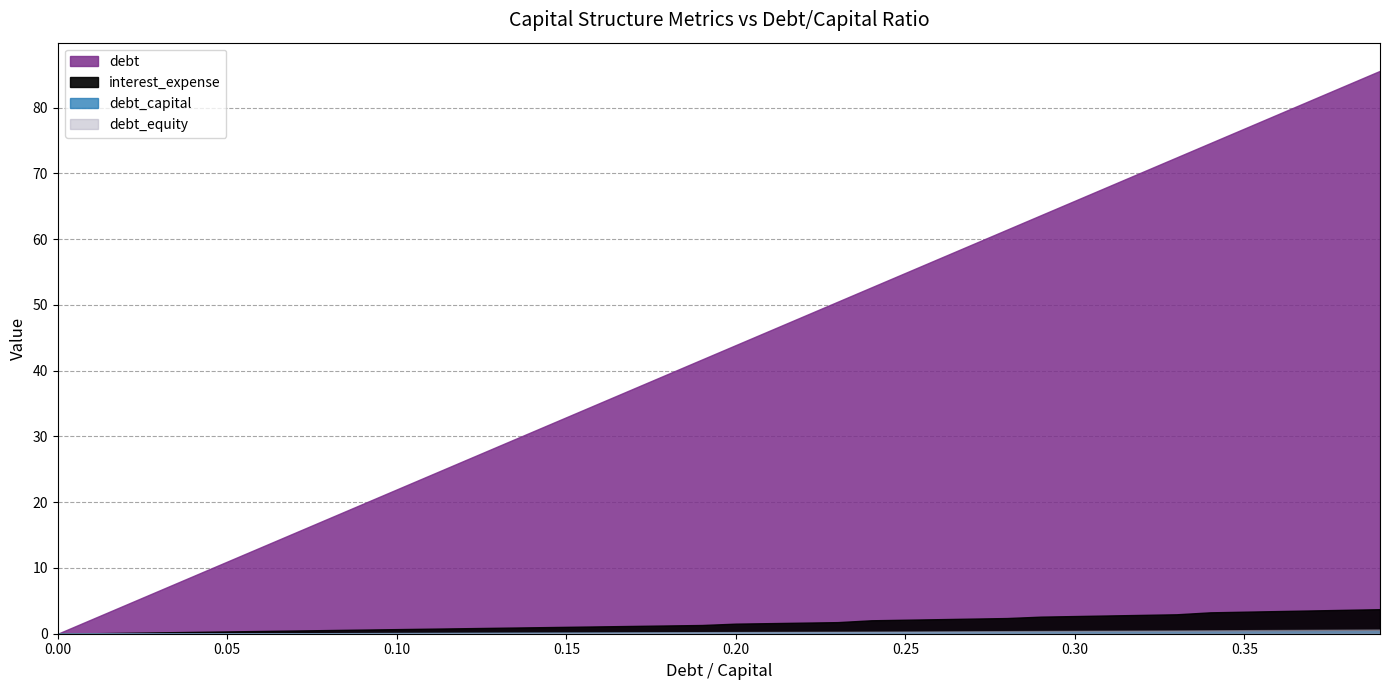

What is the total value across all series at 0.02?

4.6